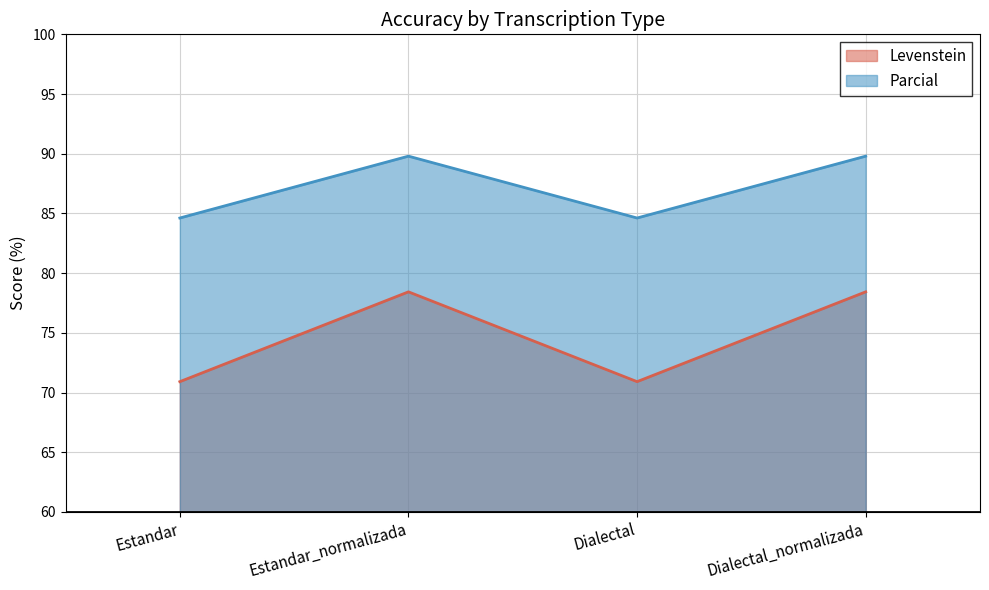

Which series has the largest range (max minus min)?

Levenstein